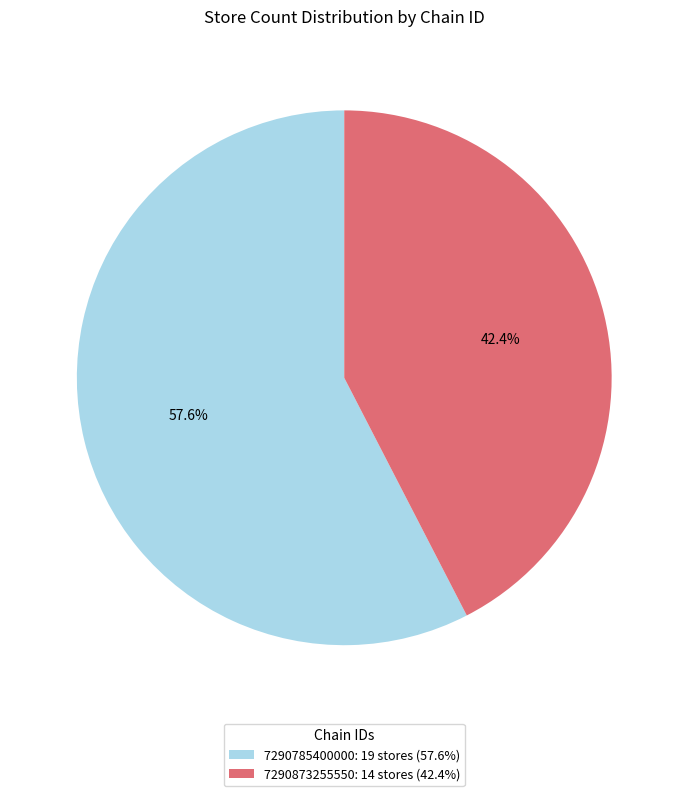

Rank the categories by value from lowest to highest.

7290873255550, 7290785400000